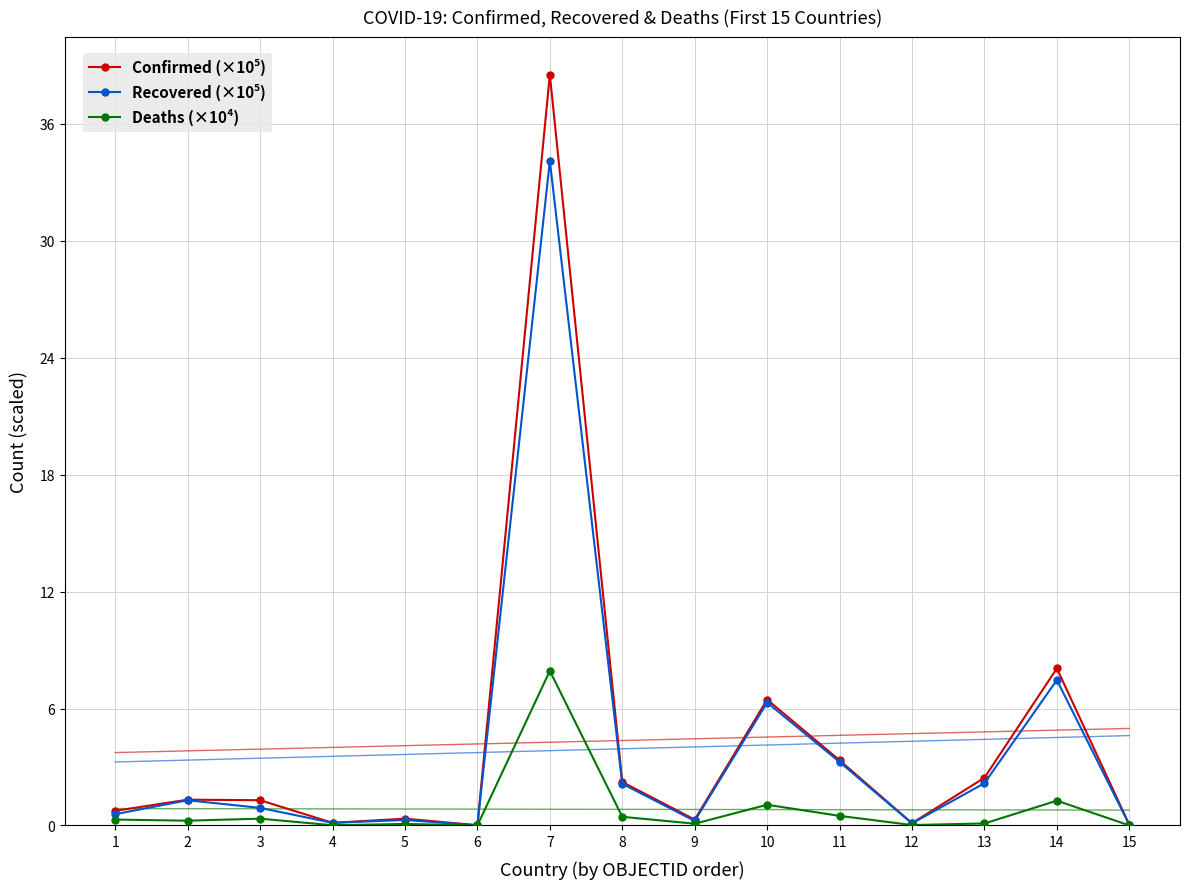

Rank the series by their maximum value, from lowest to highest.

Deaths (×10⁴), Recovered (×10⁵), Confirmed (×10⁵)